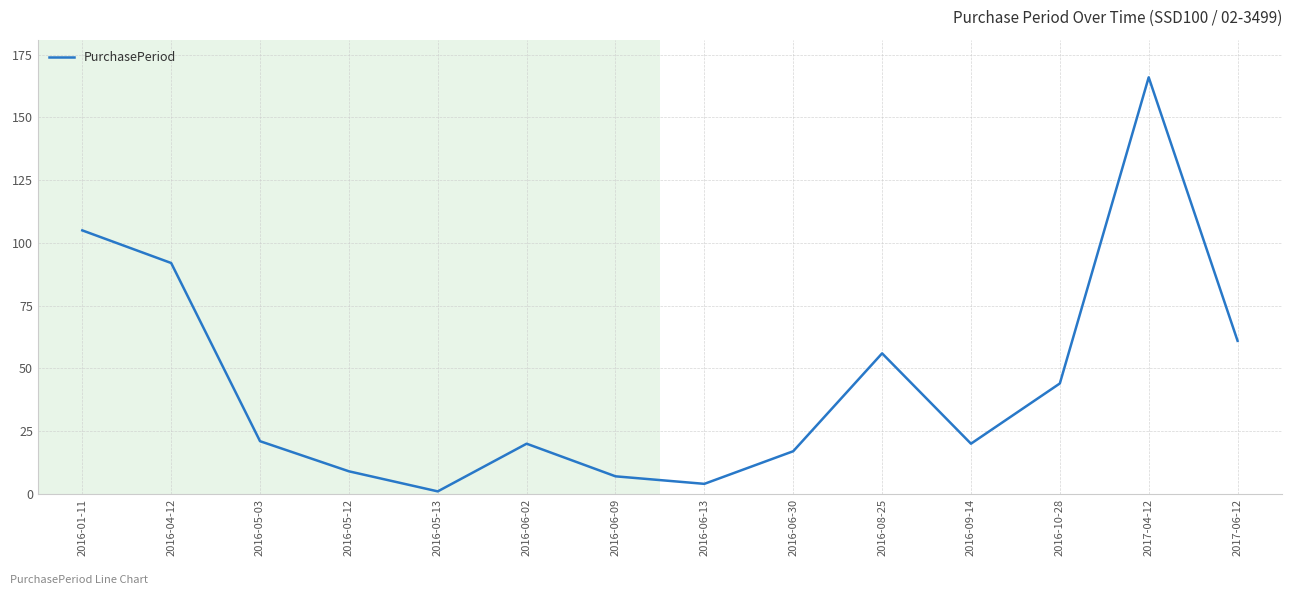

Does the chart display data point markers on the line(s)?

No